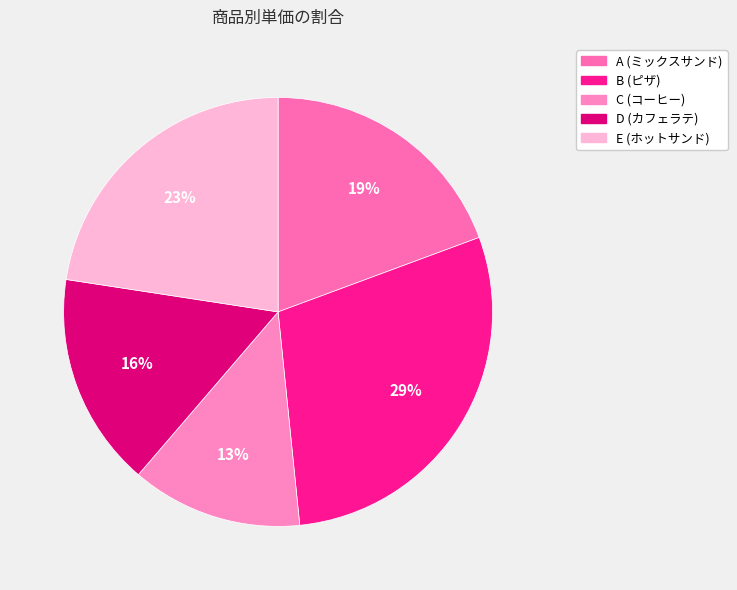

Combined, what portion of the pie is C (コーヒー) and D (カフェラテ)?

29.0%